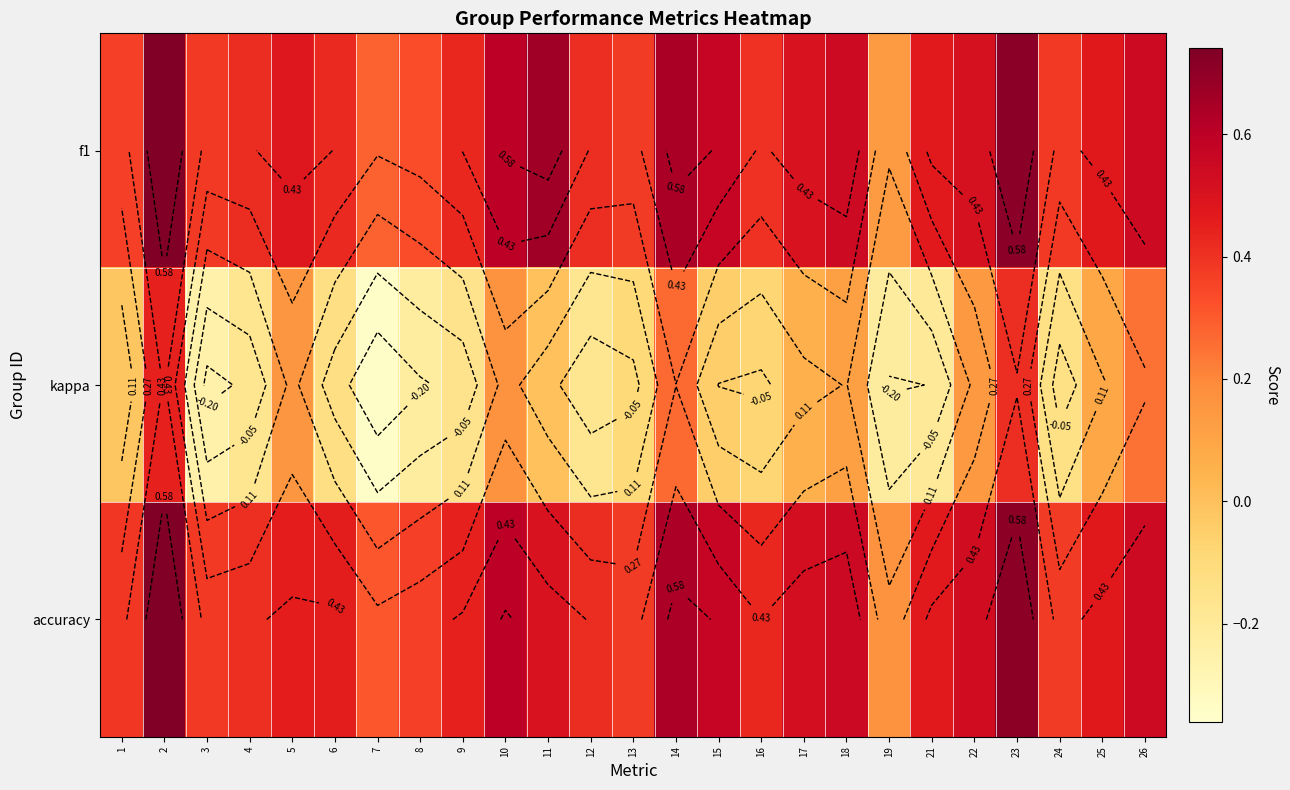

The f1 series shows 0.1 at 17. True or false?

False